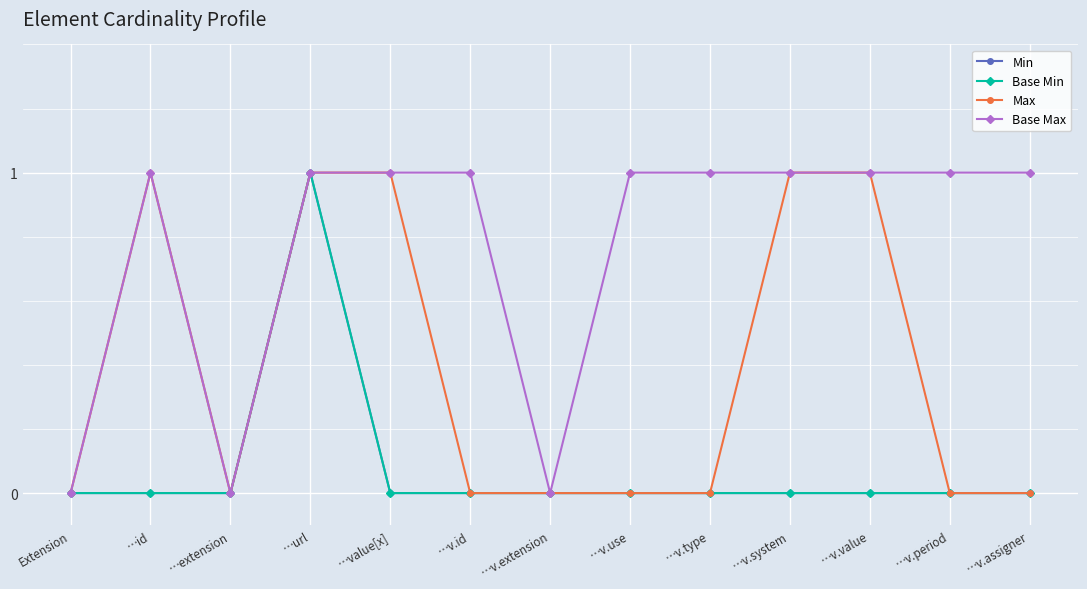

Where is the first local maximum for Min?

…url